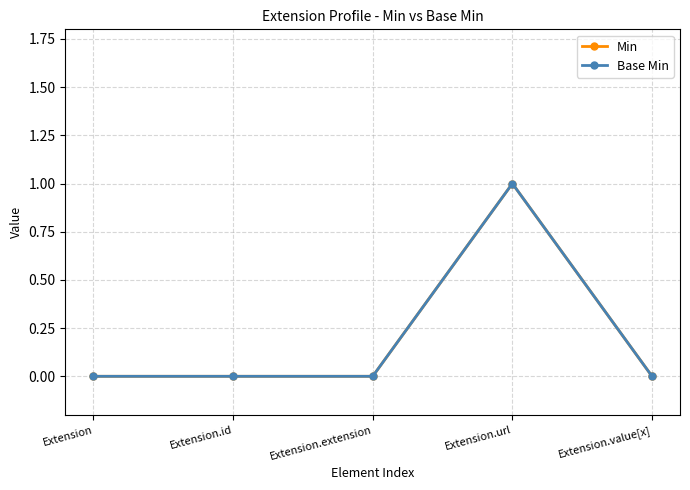

Does the chart have visible grid lines?

Yes